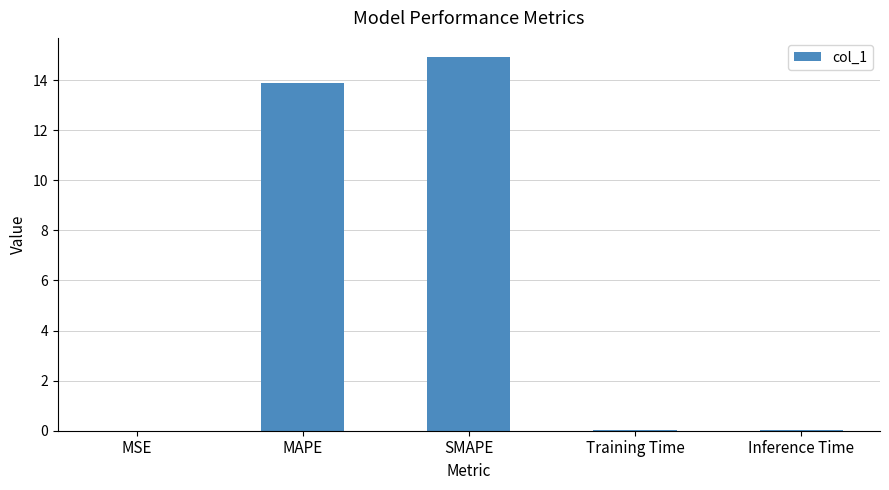

Is it true that the value at MAPE is 13.9?

True